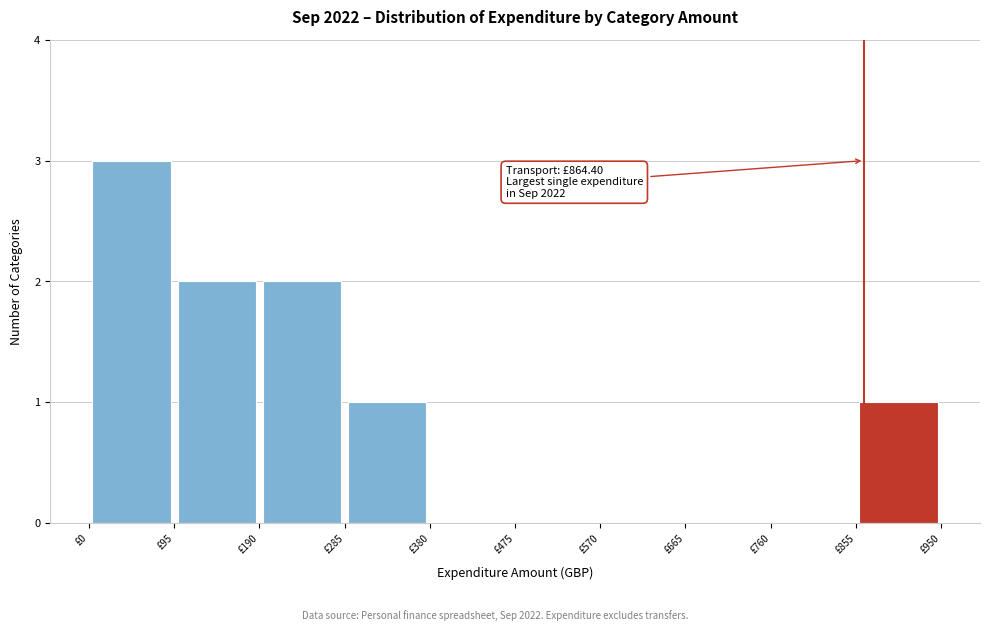

Which range on the x-axis has the tallest bar?

0 to 95